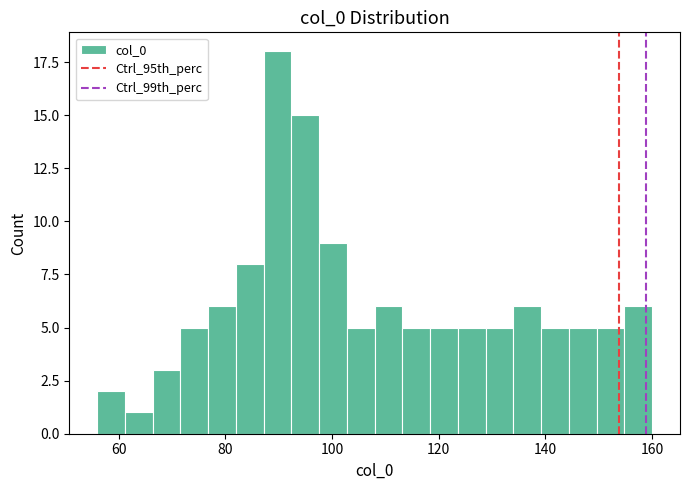

Read against the x-axis, roughly where is the centre of the tallest bar?

90